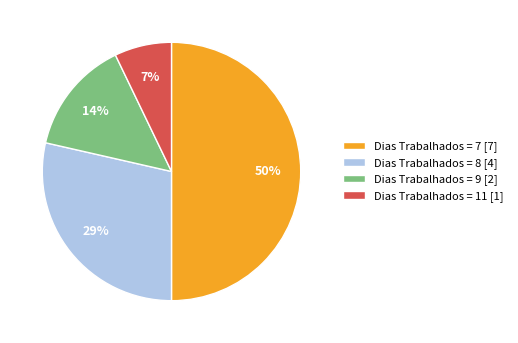

How many slices are in this pie chart?

4